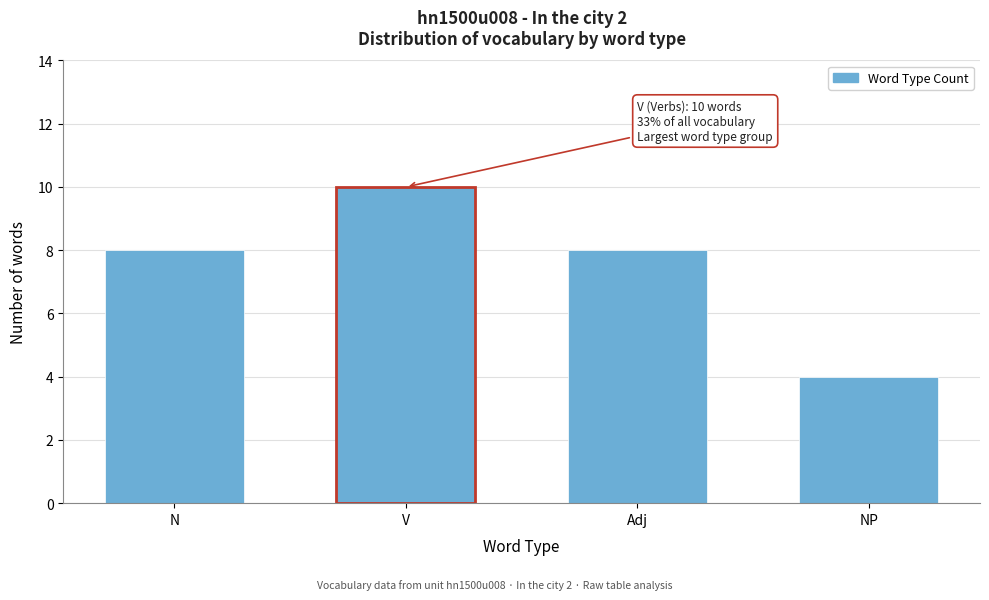

Reading left to right, what are all the values shown in this chart?

N=8	V=10	Adj=8	NP=4